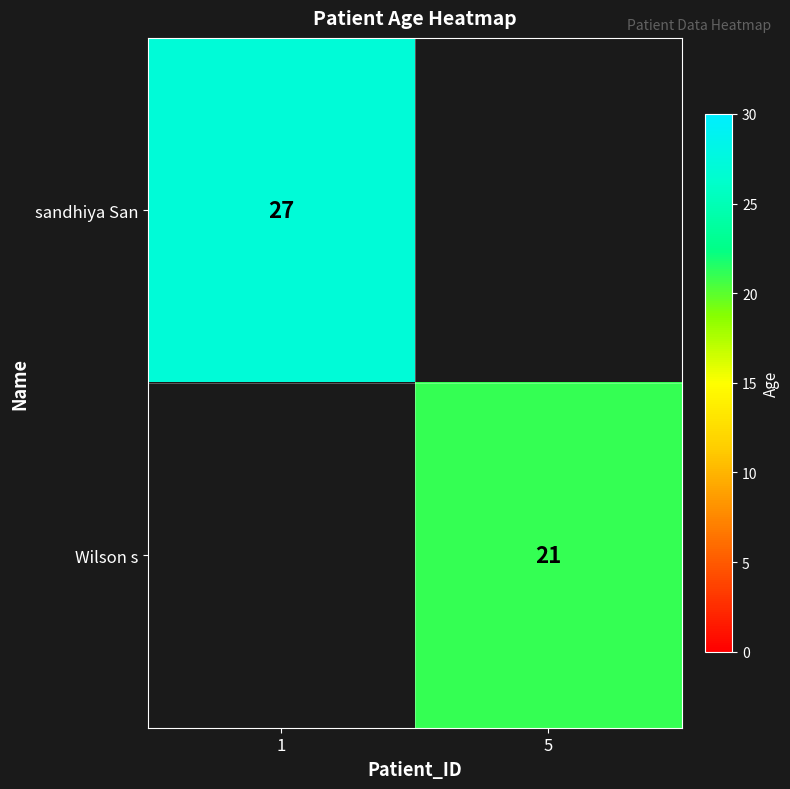

At how many categories does at least one series exceed 15?

2